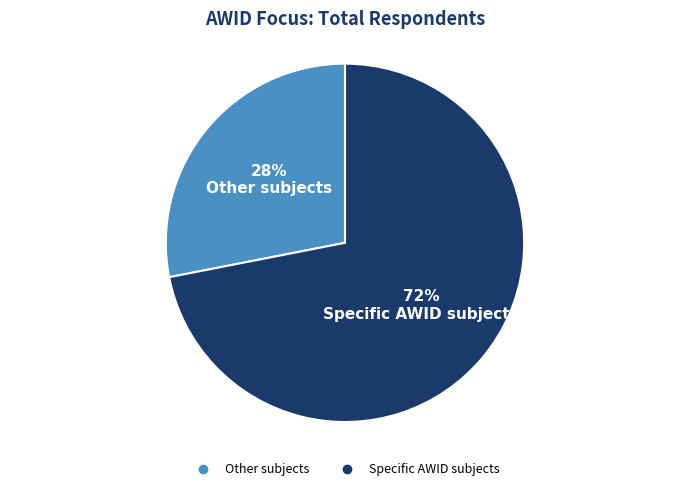

What is the ratio of the value at Other subjects to the value at Specific AWID subjects?

0.4